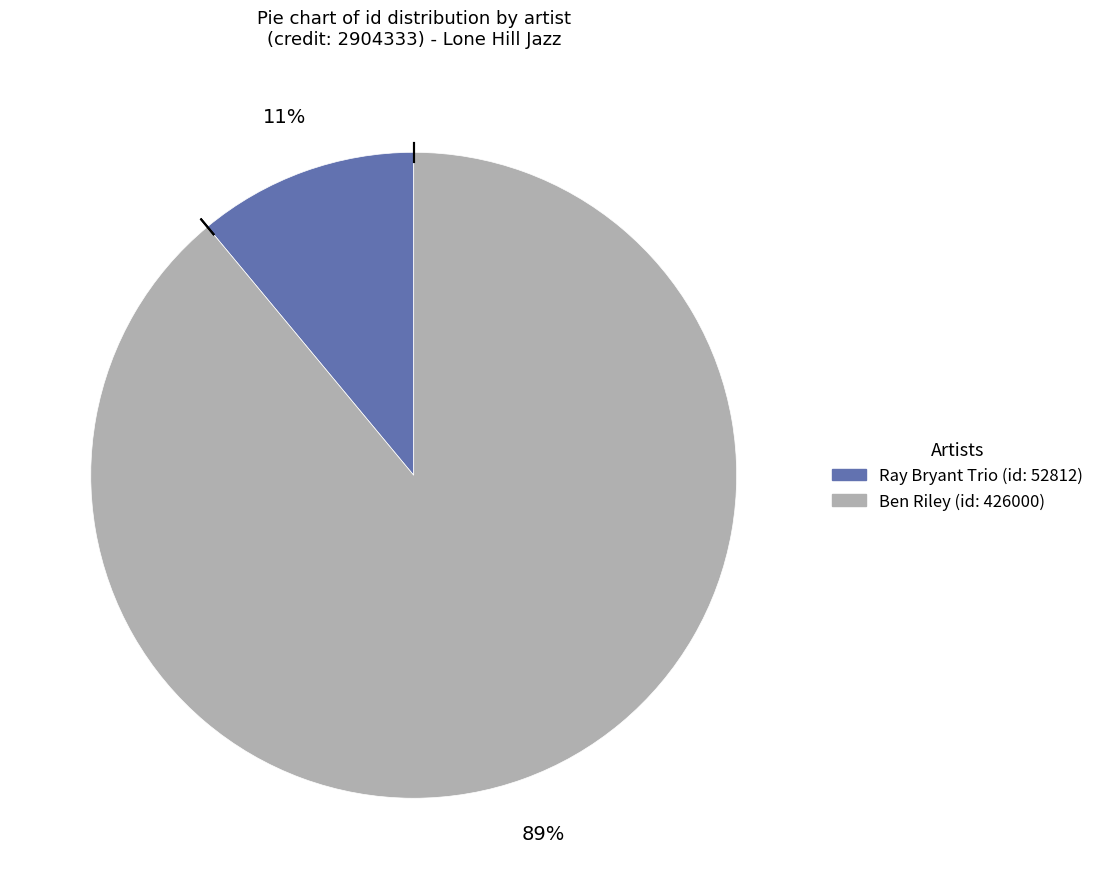

To the nearest percent, what is the difference between the largest and smallest slice percentages?

78%